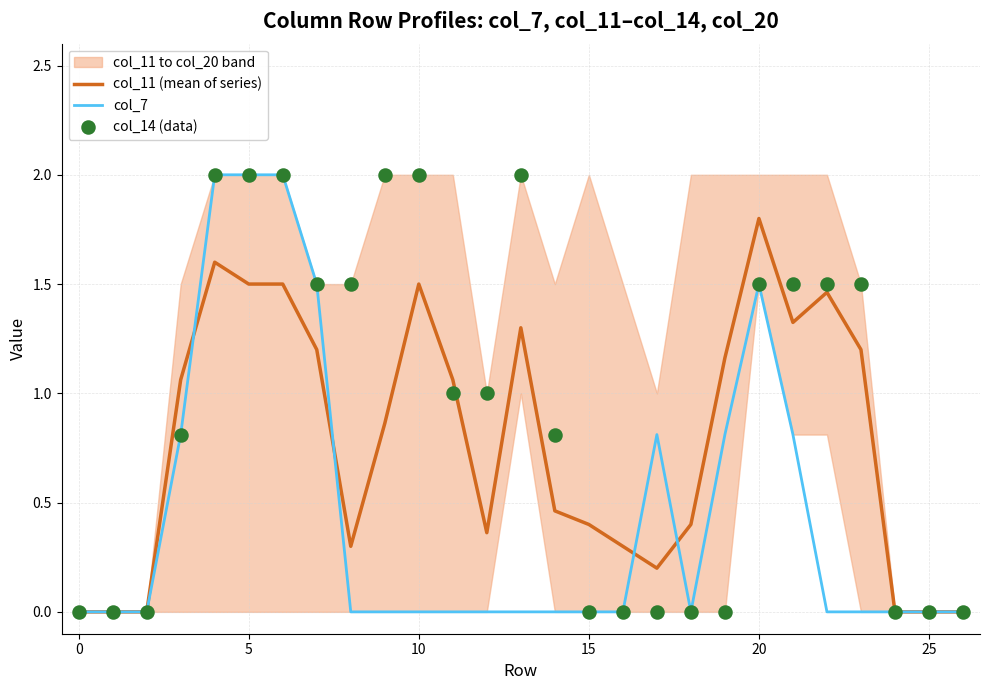

Which series has the largest total across all categories?

col_14 (data)